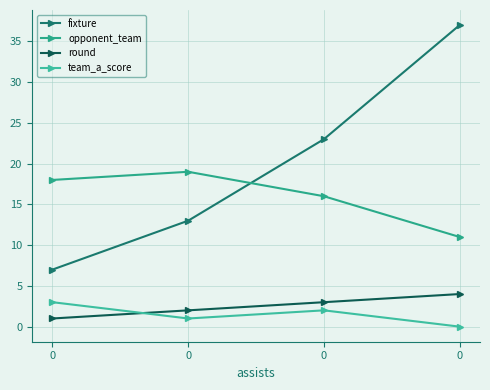

Does the chart have visible grid lines?

Yes